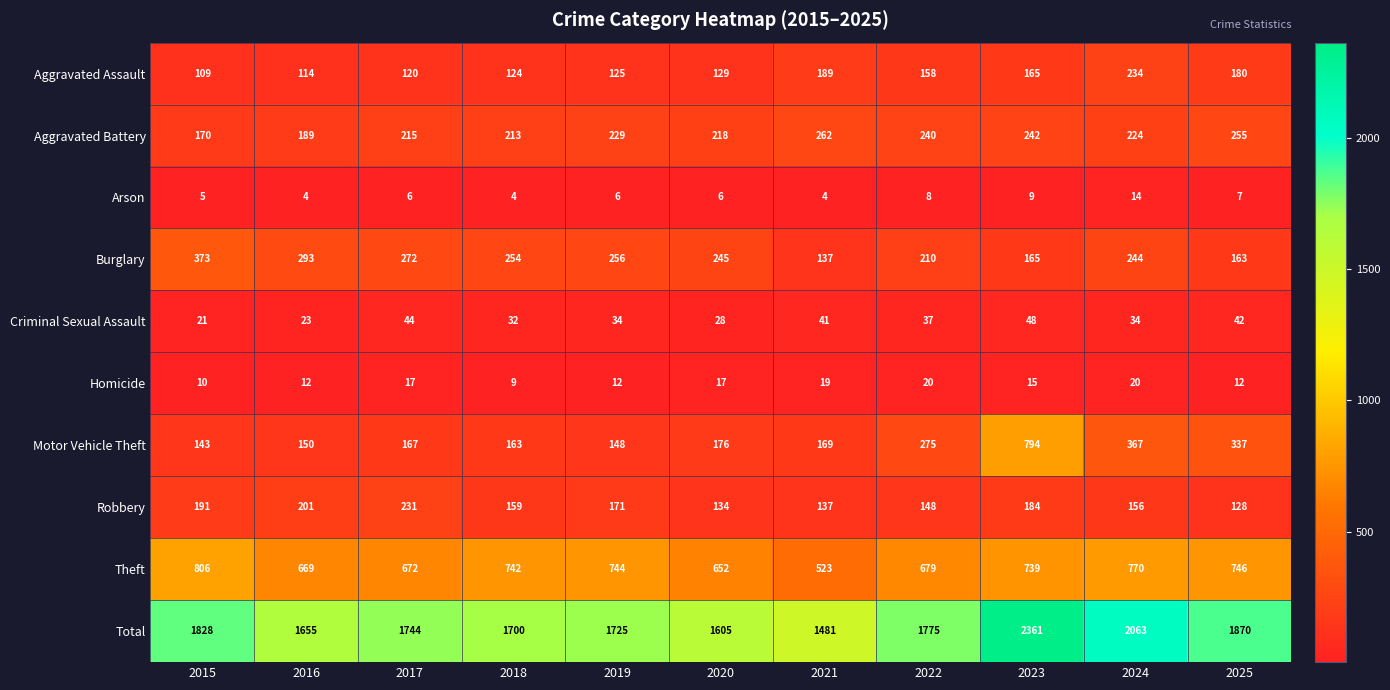

List the series in order of their peak value, highest first.

Total, Theft, Motor Vehicle Theft, Burglary, Aggravated Battery, Aggravated Assault, Robbery, Criminal Sexual Assault, Homicide, Arson